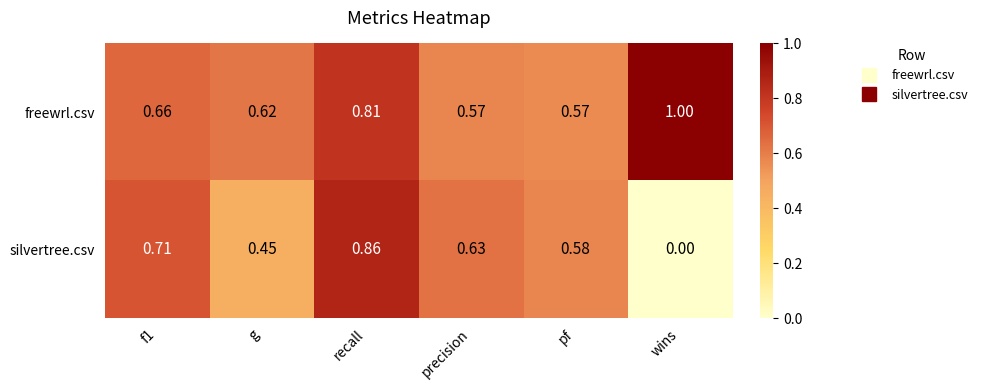

Which series has the largest range (max minus min)?

silvertree.csv